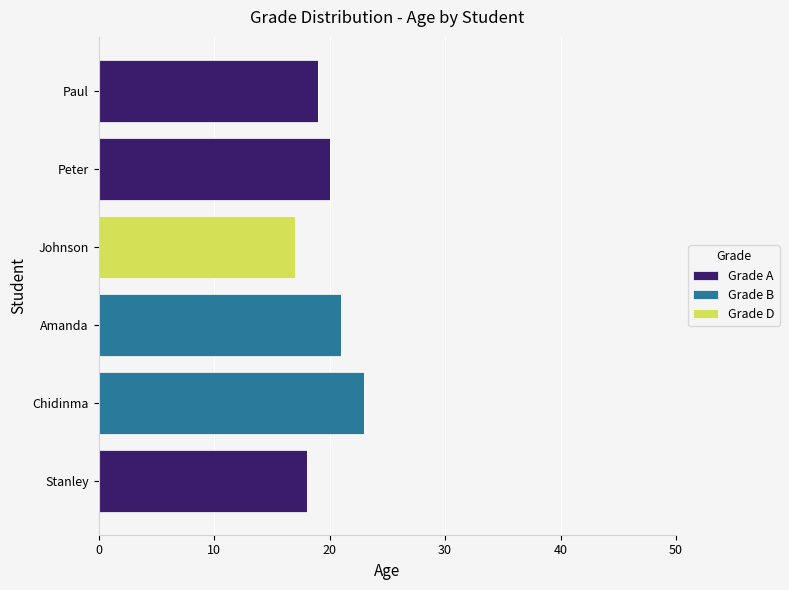

What is the maximum value for Grade A?

20